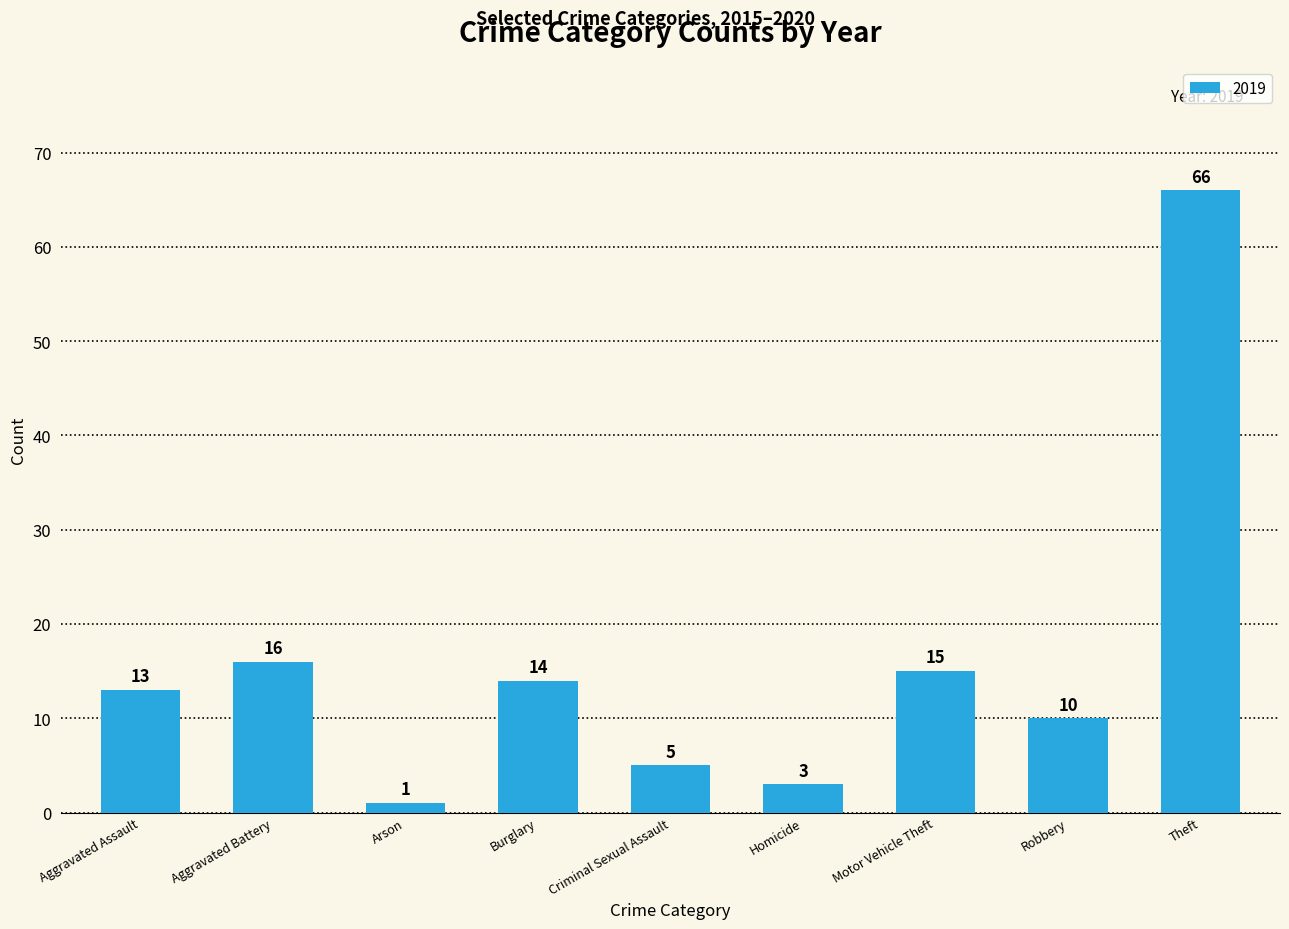

What is the difference between the second highest and minimum values?

15